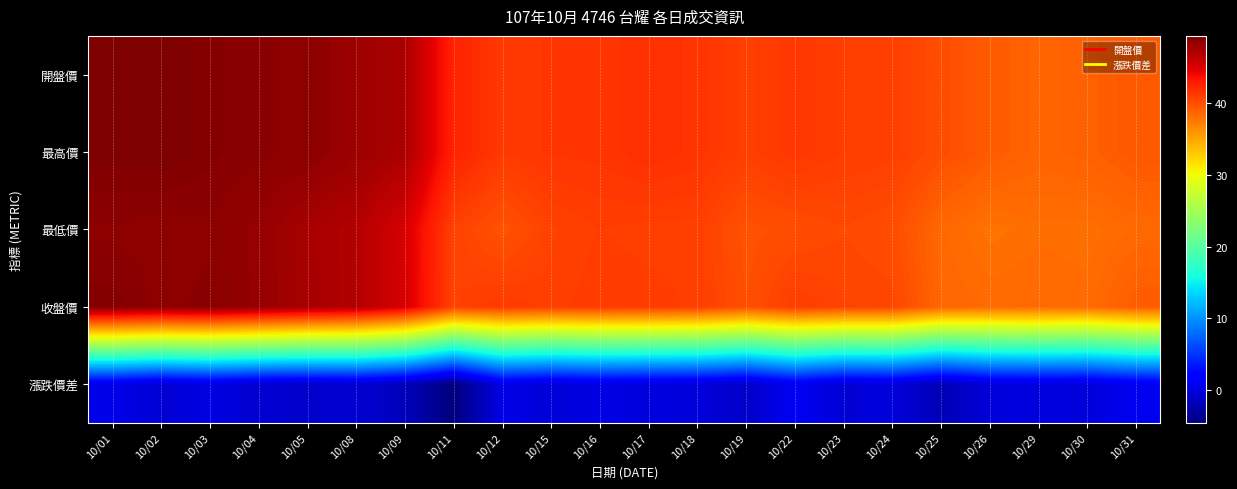

Reading left to right, list all the values displayed in this chart.

開盤價: 10/01=49.2	10/02=49.3	10/03=49.0	10/04=48.7	10/05=48.6	10/08=47.9	10/09=47.2	10/11=42.5	10/12=41.1	10/15=41.4	10/16=41.4	10/17=41.7	10/18=41.5	10/19=40.8	10/22=41.2	10/23=40.9	10/24=40.8	10/25=40.0	10/26=39.2	10/29=38.7	10/30=38.9	10/31=39.4
最高價: 10/01=49.2	10/02=49.3	10/03=49.0	10/04=48.7	10/05=48.6	10/08=47.9	10/09=47.2	10/11=42.5	10/12=41.1	10/15=41.4	10/16=41.4	10/17=41.7	10/18=41.5	10/19=40.8	10/22=41.2	10/23=40.9	10/24=40.8	10/25=40.0	10/26=39.2	10/29=38.7	10/30=38.9	10/31=39.4
最低價: 10/01=48.6	10/02=48.5	10/03=48.6	10/04=48.1	10/05=47.3	10/08=46.8	10/09=45.1	10/11=40.6	10/12=39.6	10/15=40.6	10/16=40.9	10/17=40.8	10/18=40.8	10/19=39.7	10/22=40.0	10/23=40.2	10/24=40.0	10/25=38.5	10/26=37.9	10/29=38.1	10/30=38.0	10/31=38.4
收盤價: 10/01=49.0	10/02=48.5	10/03=48.8	10/04=48.1	10/05=47.4	10/08=46.8	10/09=45.1	10/11=40.6	10/12=41.1	10/15=40.8	10/16=41.0	10/17=41.0	10/18=40.9	10/19=39.9	10/22=40.9	10/23=40.5	10/24=40.4	10/25=38.5	10/26=38.4	10/29=38.4	10/30=38.2	10/31=39.2
漲跌價差: 10/01=0.5	10/02=-0.5	10/03=0.2	10/04=-0.6	10/05=-0.8	10/08=-0.6	10/09=-1.6	10/11=-4.5	10/12=0.5	10/15=-0.3	10/16=0.2	10/17=-0.1	10/18=-0.1	10/19=-1.0	10/22=1.1	10/23=-0.4	10/24=-0.1	10/25=-1.9	10/26=-0.2	10/29=0.1	10/30=-0.1	10/31=0.9